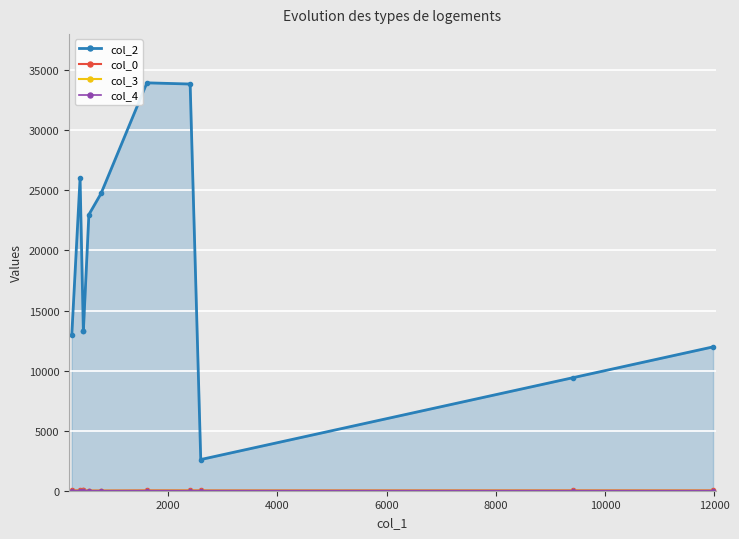

True or false: col_2 has more than 1 interior local peaks.

True